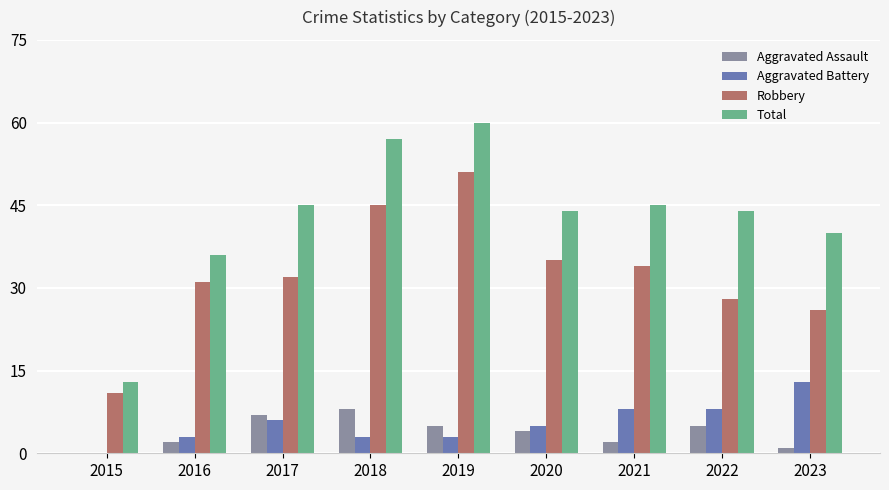

Between 2019 and 2022, which series saw the biggest shift?

Robbery